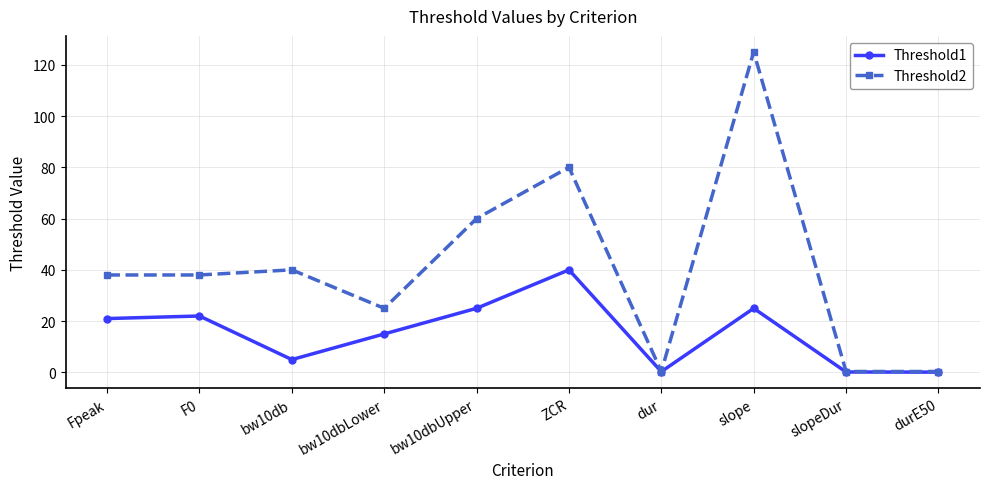

True or false: Threshold2 has a value of 60.0 at bw10dbUpper.

True